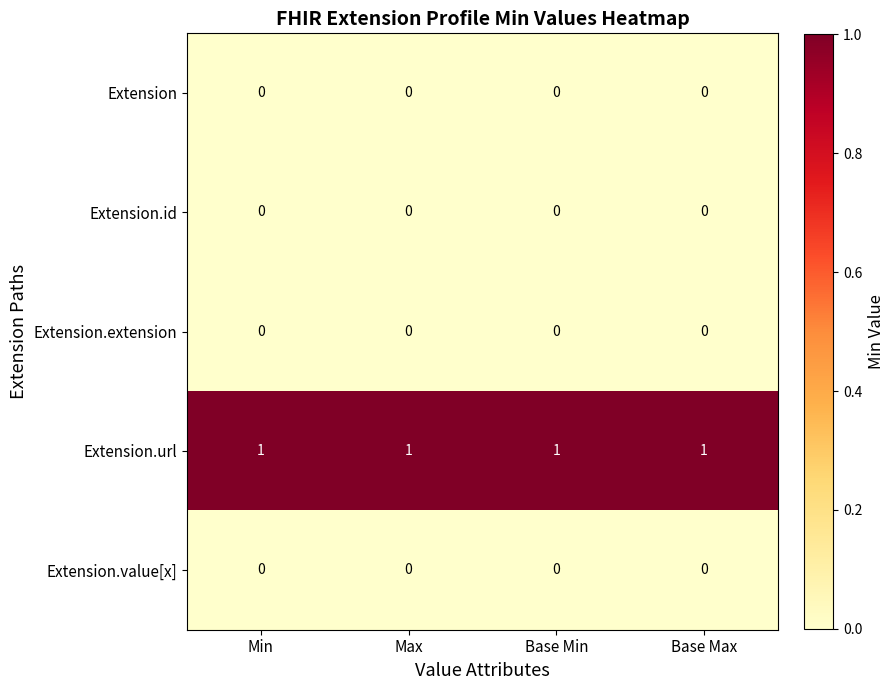

At how many categories does at least one series exceed 0?

4